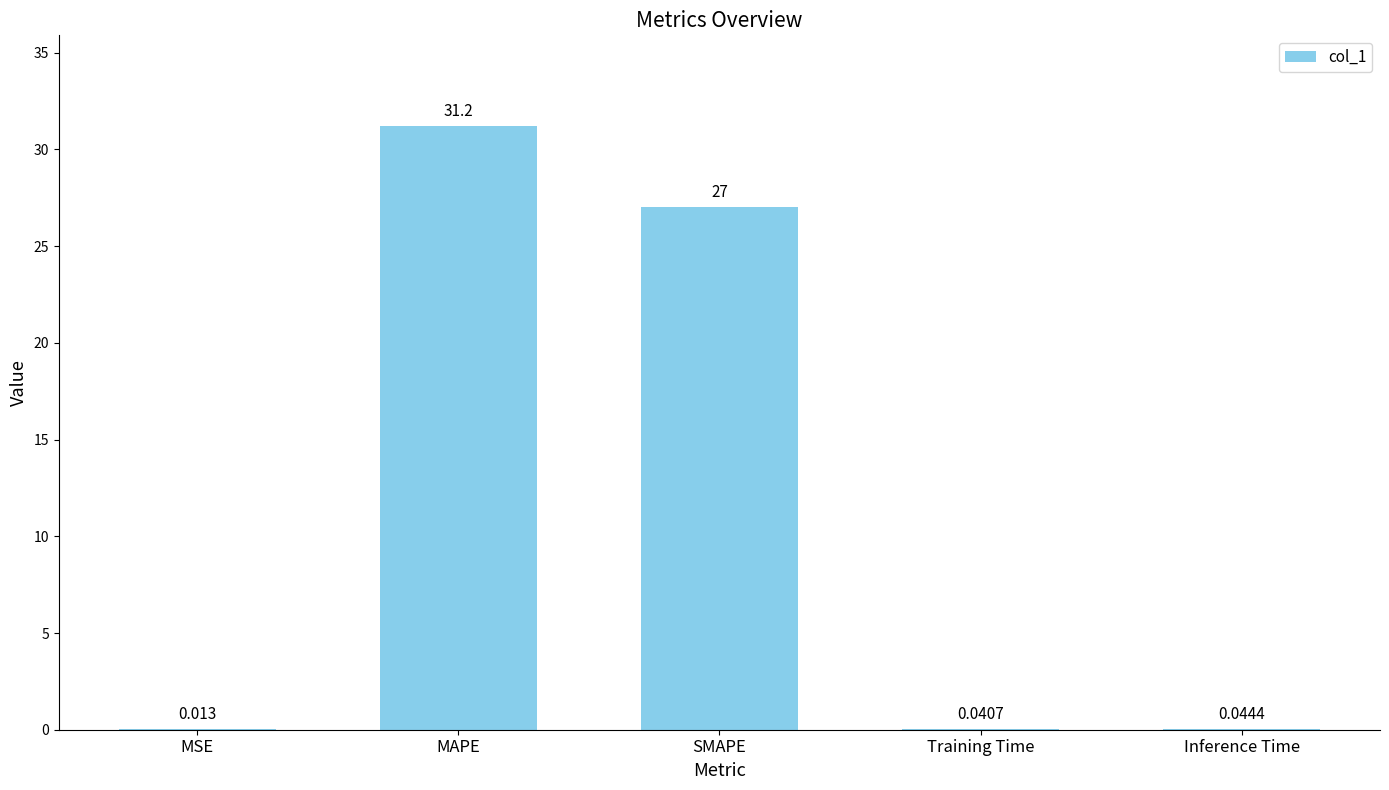

Between Training Time and SMAPE, which is larger?

SMAPE